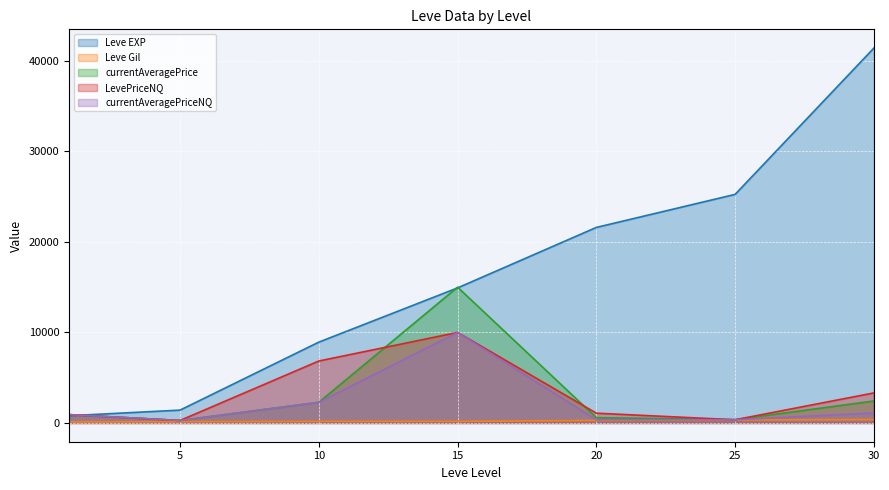

List the labels in order of currentAveragePrice value, smallest first.

5, 25, 20, 1, 10, 30, 15